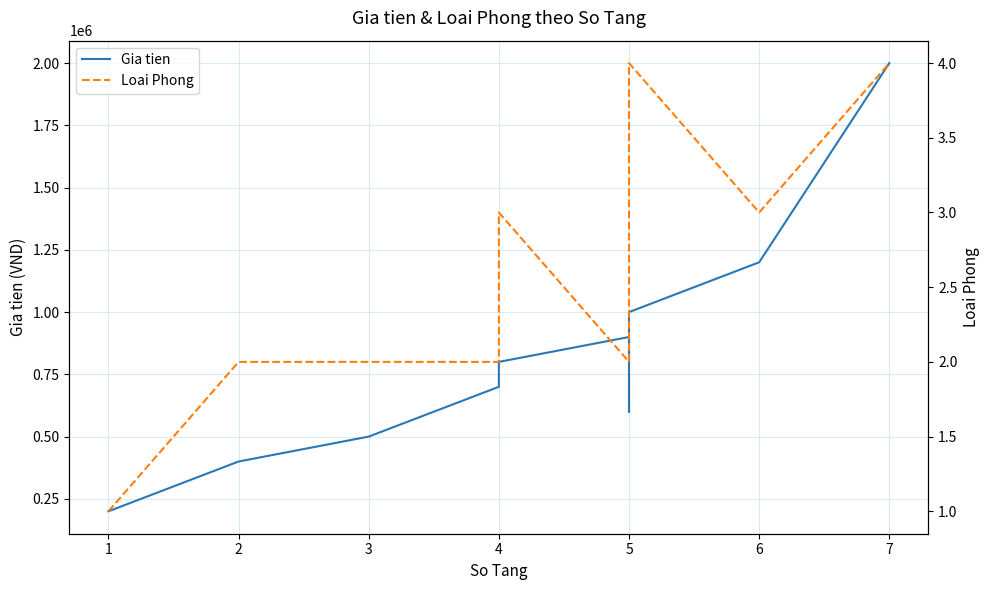

List the series in order of their overall mean, highest first.

Gia tien, Loai Phong